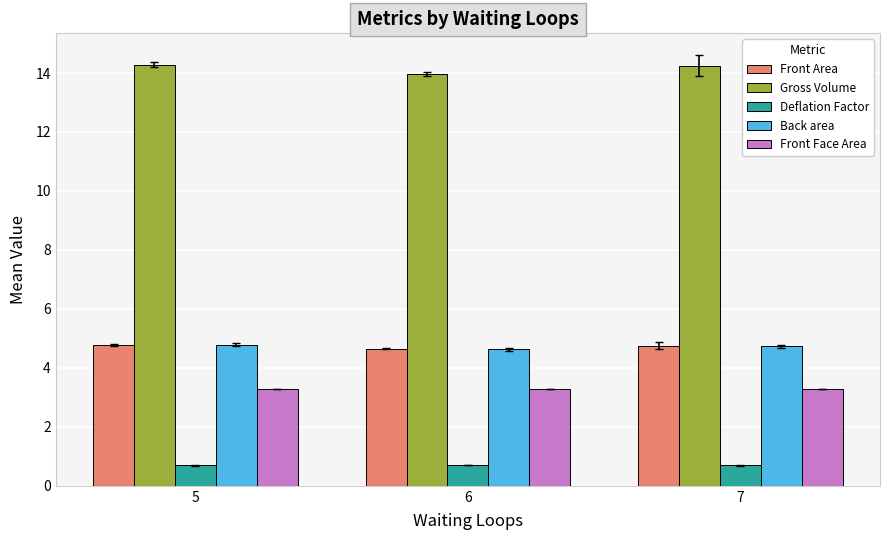

How many groups of bars are there?

3